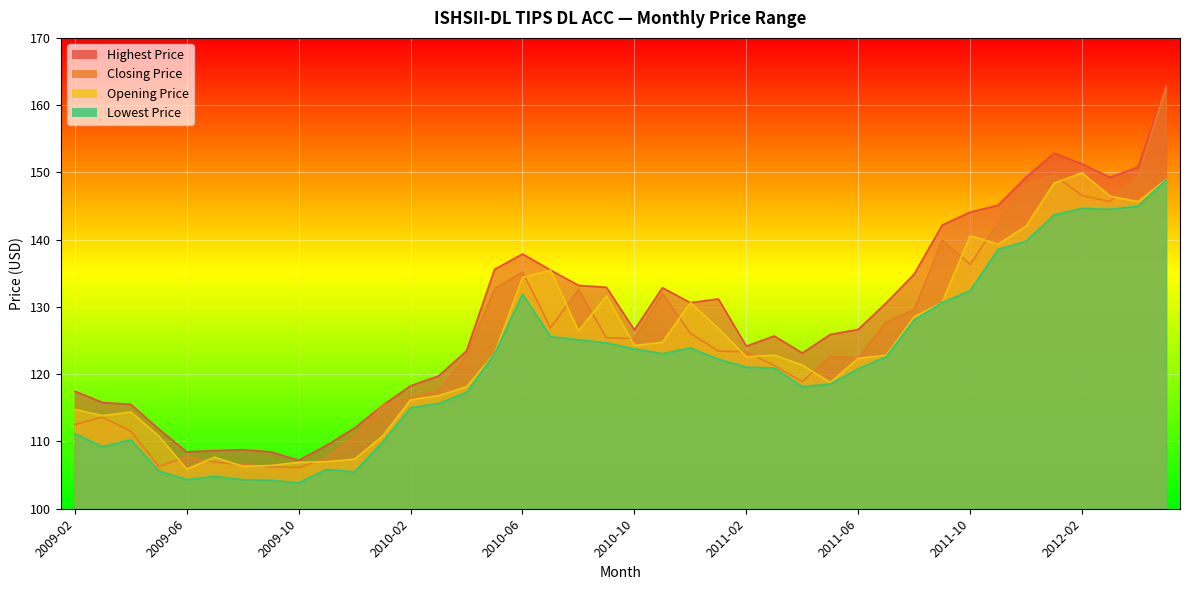

At which label does Opening Price first exceed 122?

2010-05